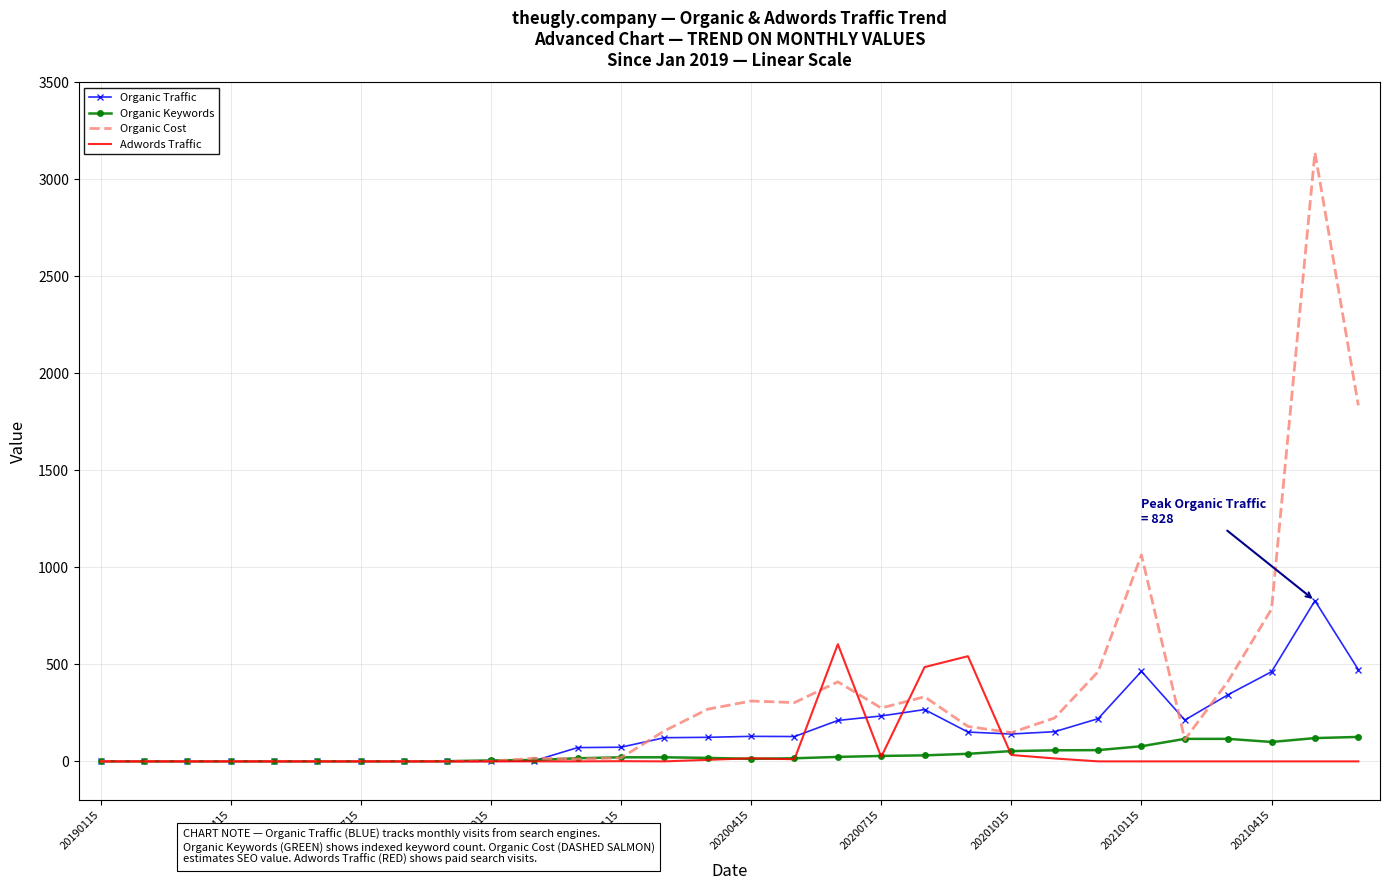

What is the maximum value for Organic Traffic?

828